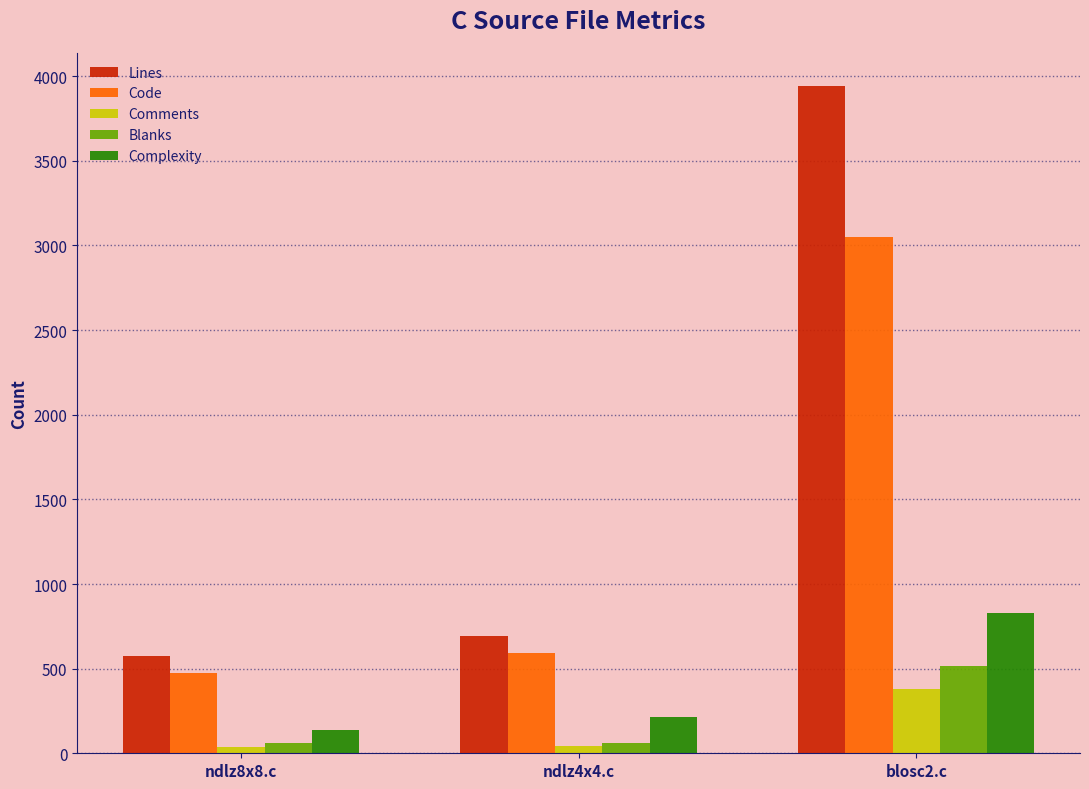

What is the label of the 2nd bar from the right?

ndlz4x4.c